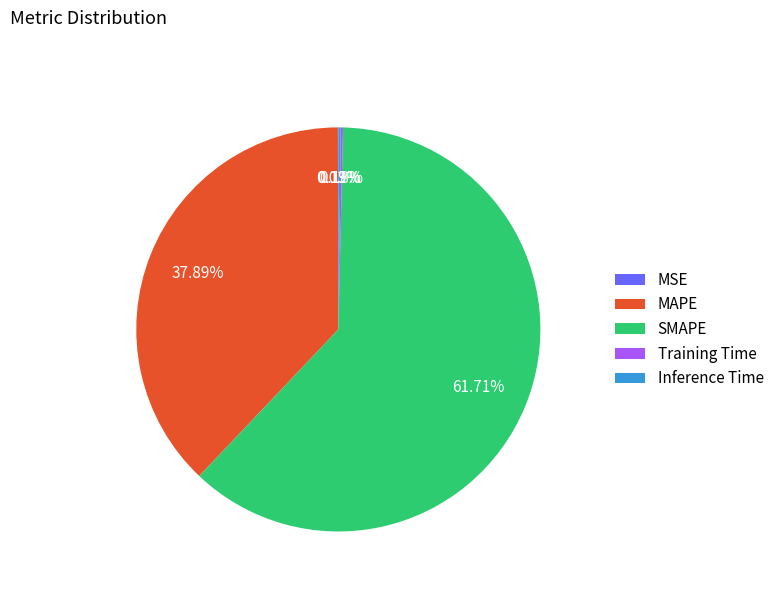

Is there any slice that represents more than half of the pie?

Yes